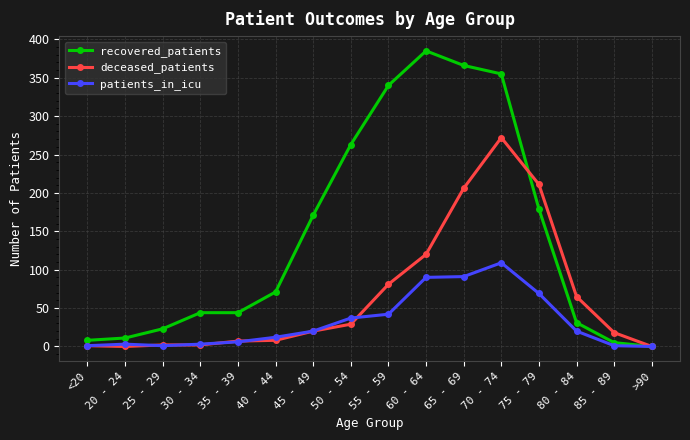

List the series in order of their overall mean, highest first.

recovered_patients, deceased_patients, patients_in_icu